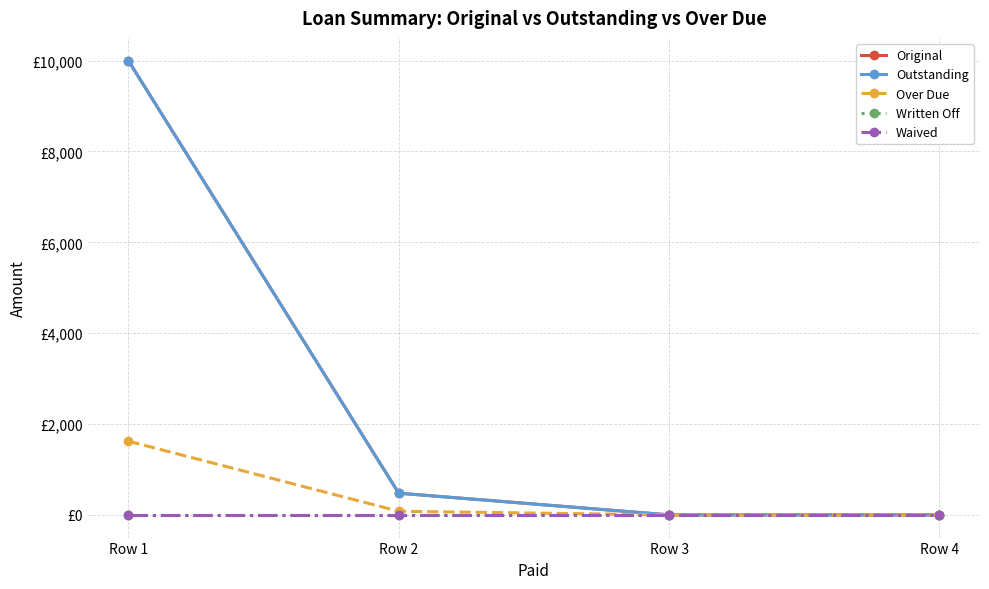

At which category is the sum across all series the highest?

Row 1